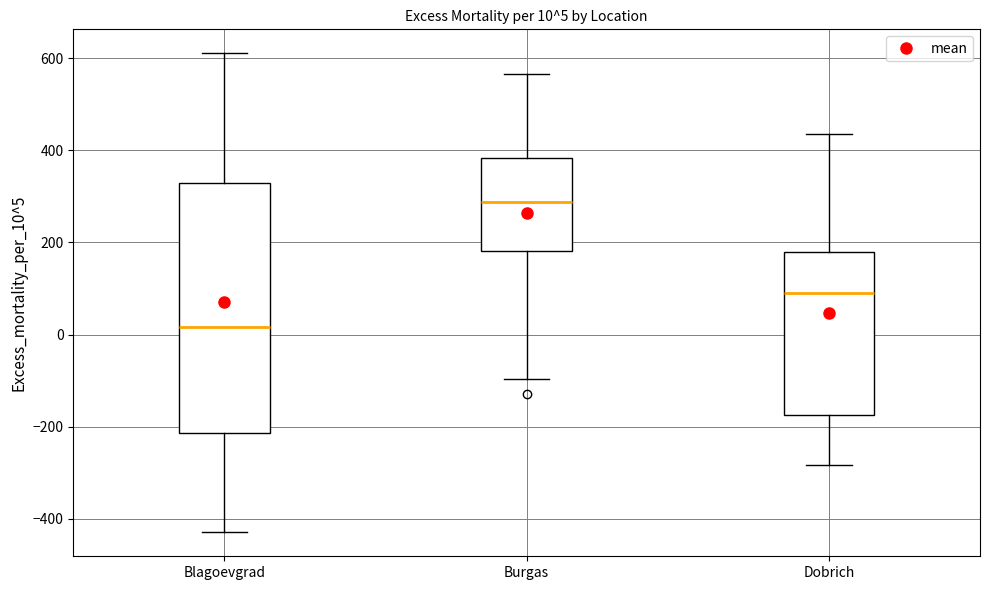

Which box has the lowest median line?

Blagoevgrad